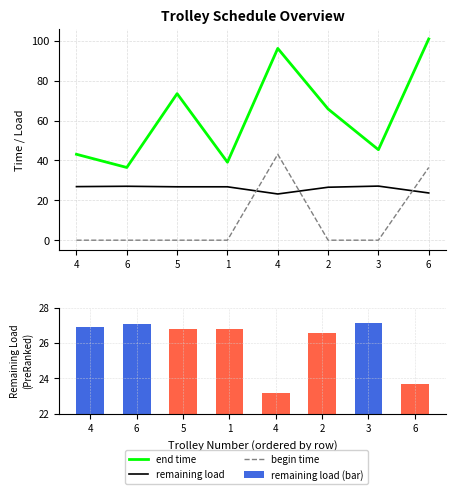

At which label does remaining load (bar) reach its minimum?

4